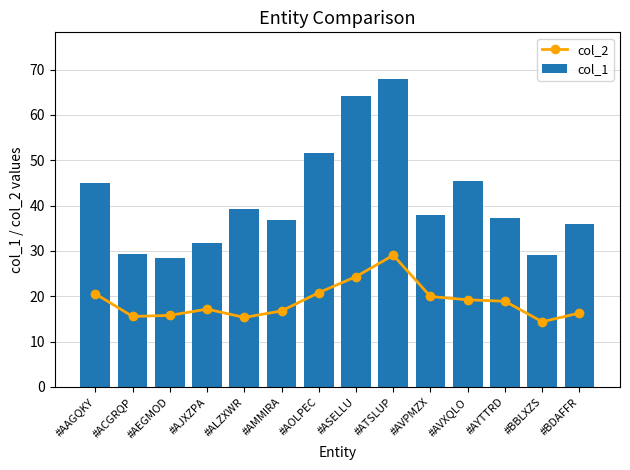

What are all the series names shown in the legend?

col_2, col_1